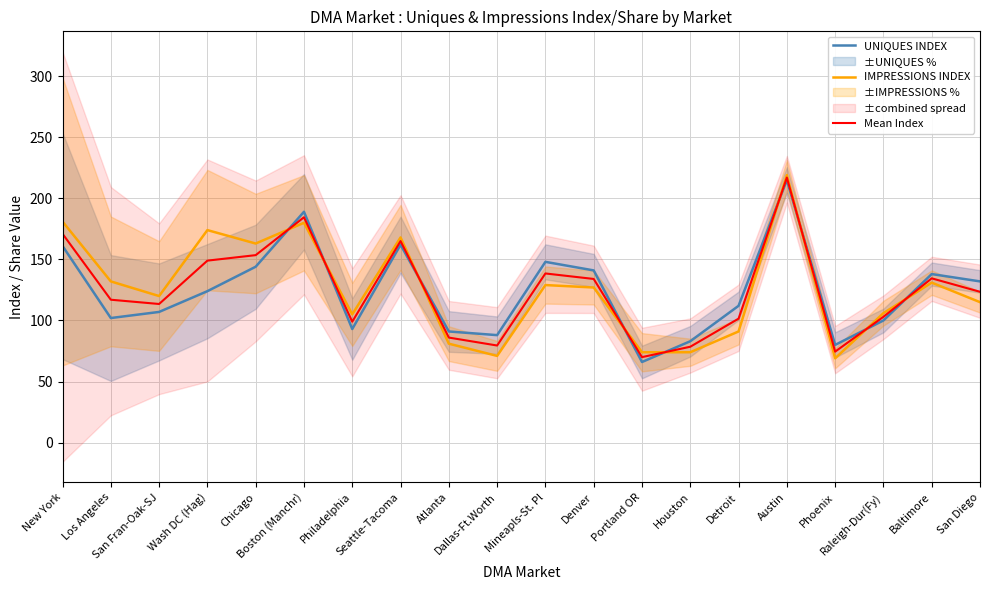

True or false: IMPRESSIONS INDEX and UNIQUES INDEX intersect in this chart.

True